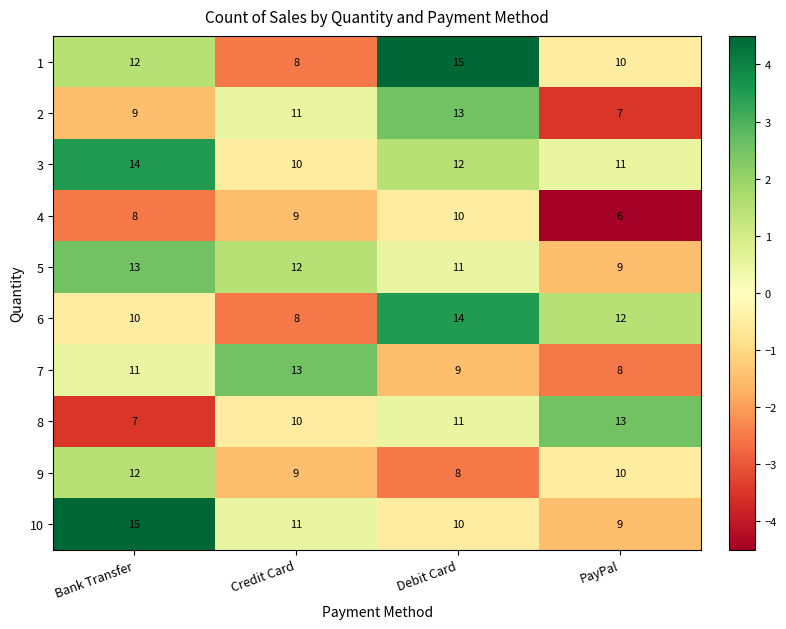

What is the difference between the maximum and minimum values in the 1 series?

7